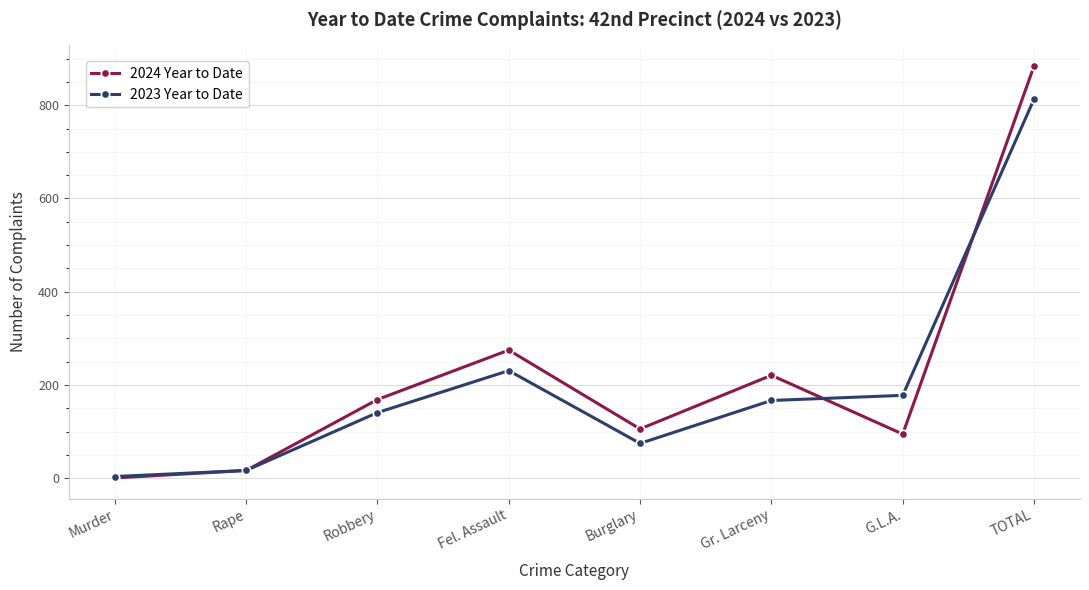

Where is the first local maximum for 2023 Year to Date?

Fel. Assault